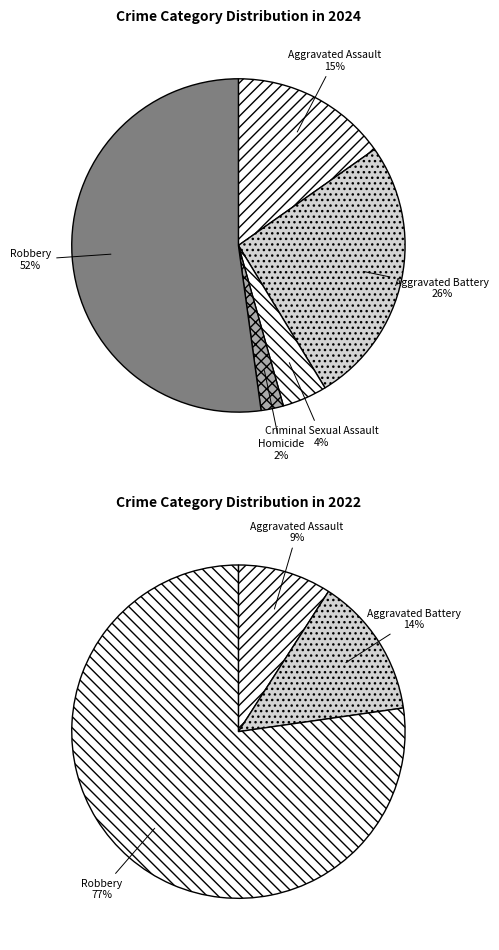

Does Robbery represent more than half of the total?

Yes